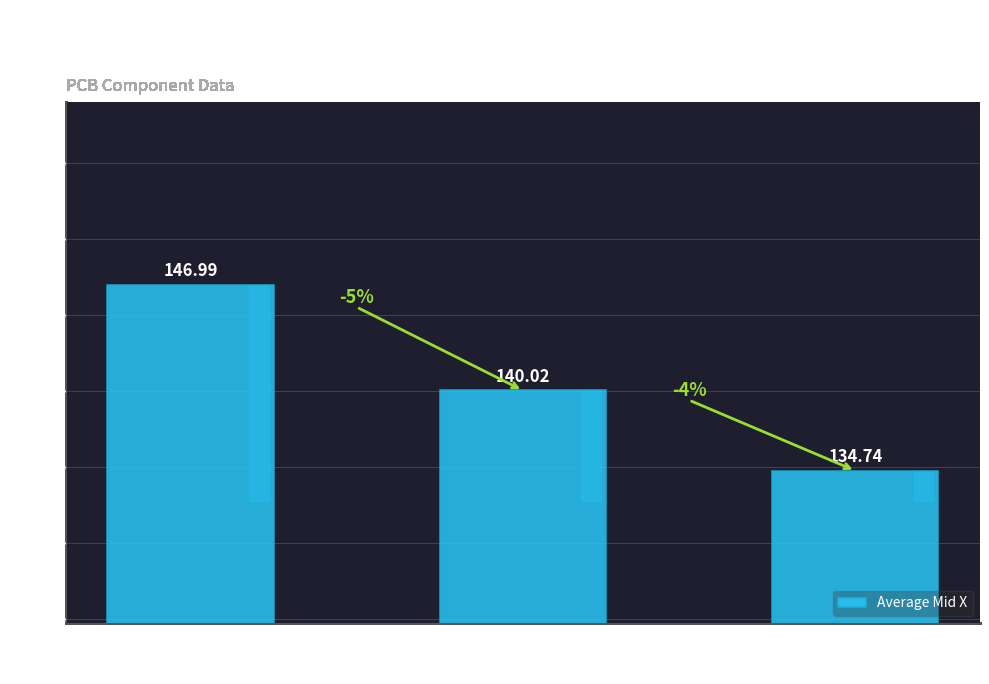

Reading left to right, what are all the values shown in this chart?

100nF=147.0	220R=140.0	330R=134.7